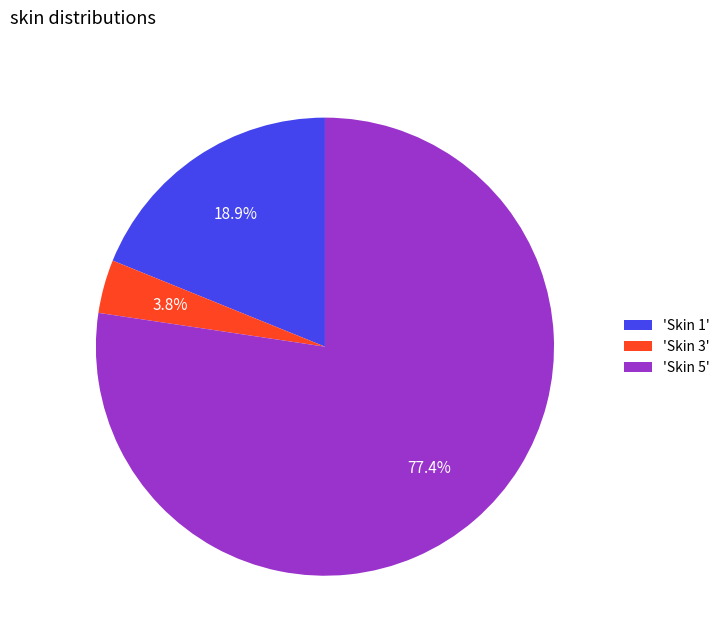

Is the sum of 'Skin 3' and 'Skin 5' greater than half?

Yes